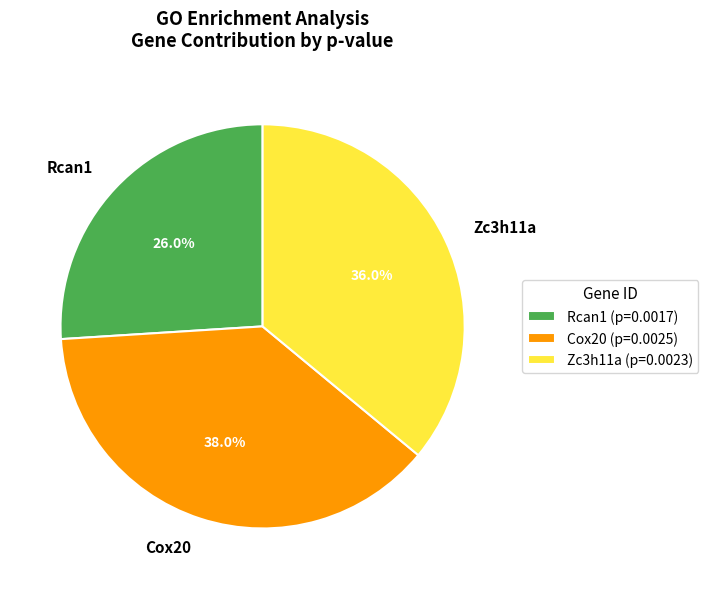

True or false: Rcan1 accounts for 26% of the total.

True